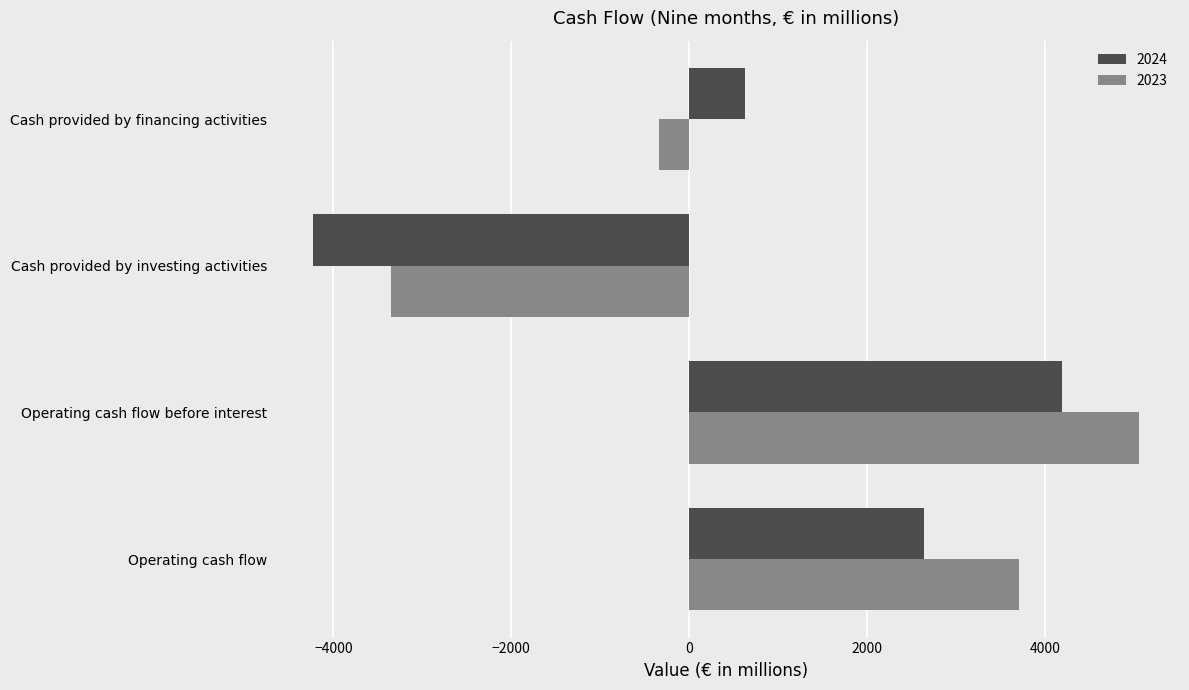

What is the sum of the 2024 values at Operating cash flow and Cash provided by financing activities?

3265